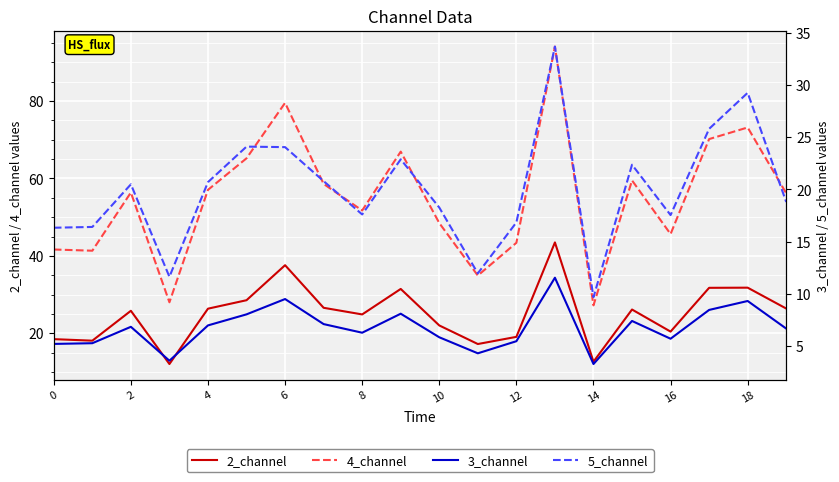

What is the difference between the maximum and minimum values in the 4_channel series?

66.8